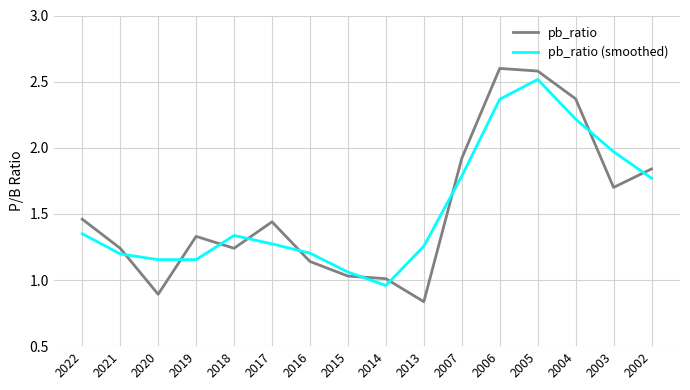

After their last crossing, which series has the higher values: pb_ratio (smoothed) or pb_ratio?

pb_ratio